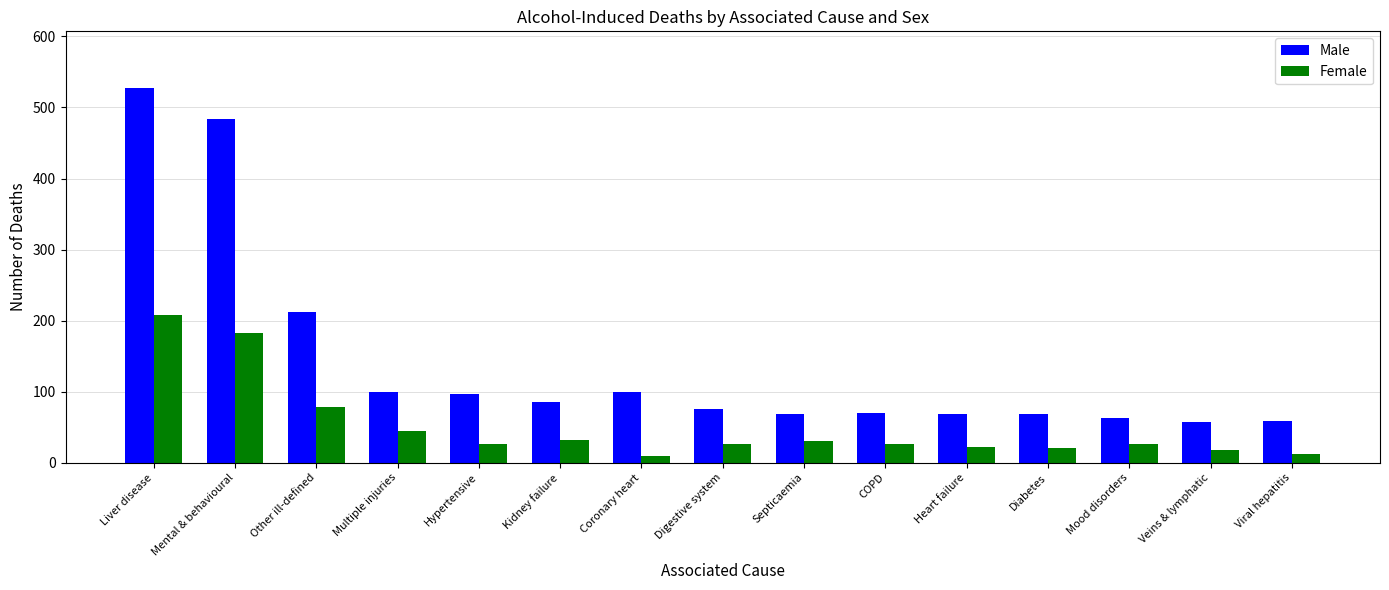

Rank the series at Septicaemia from highest to lowest value.

Male, Female